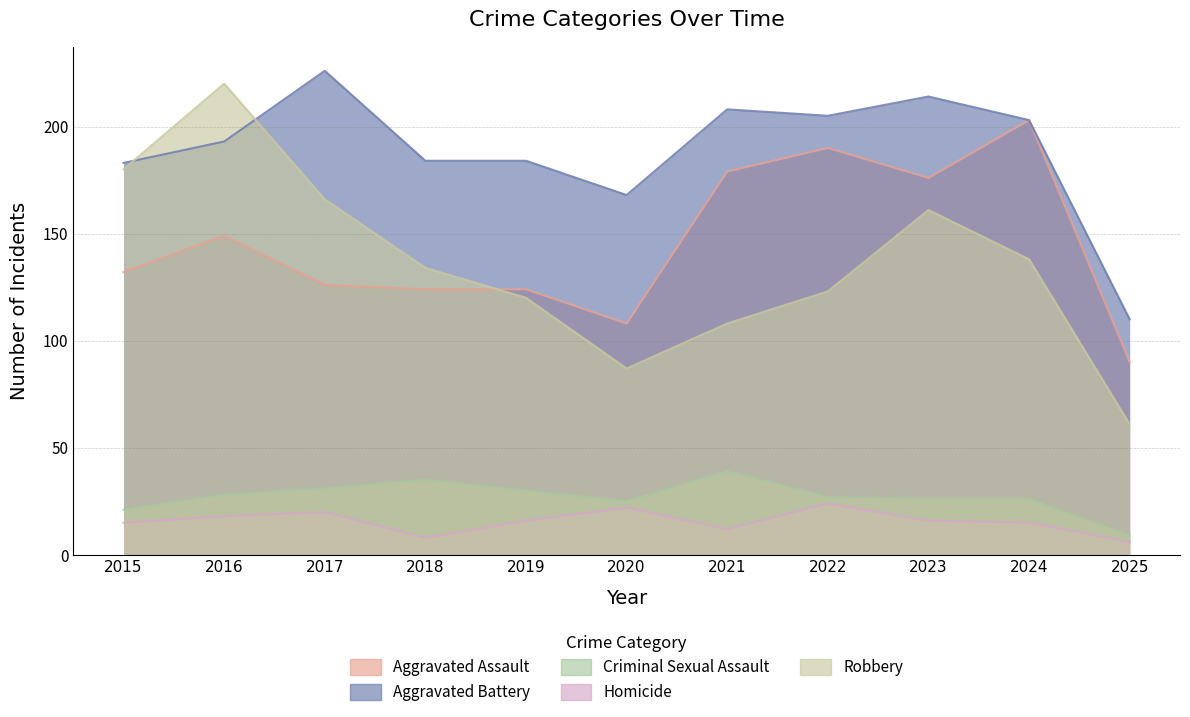

What is the maximum value shown in the chart?

226